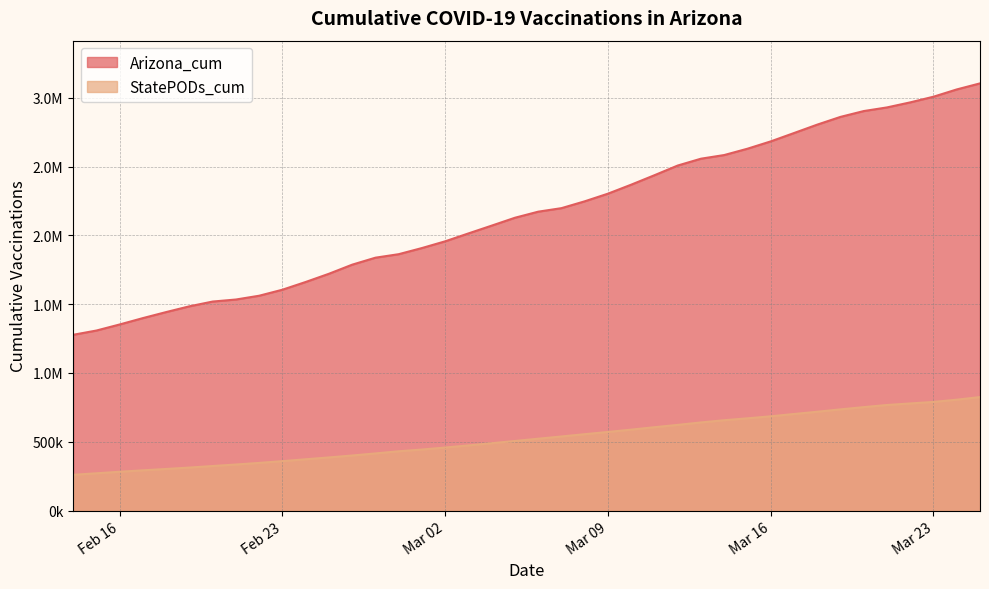

True or false: Arizona_cum and StatePODs_cum intersect in this chart.

False